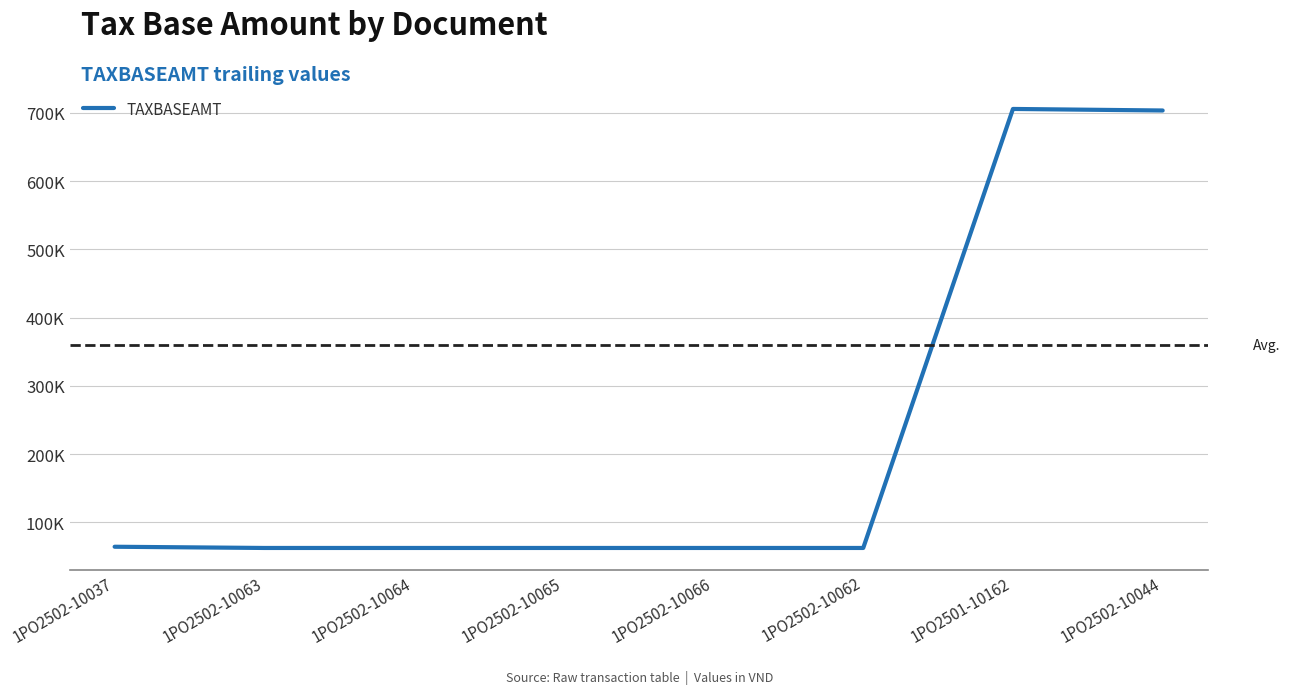

At which category does the data reach its first local peak?

1PO2501-10162